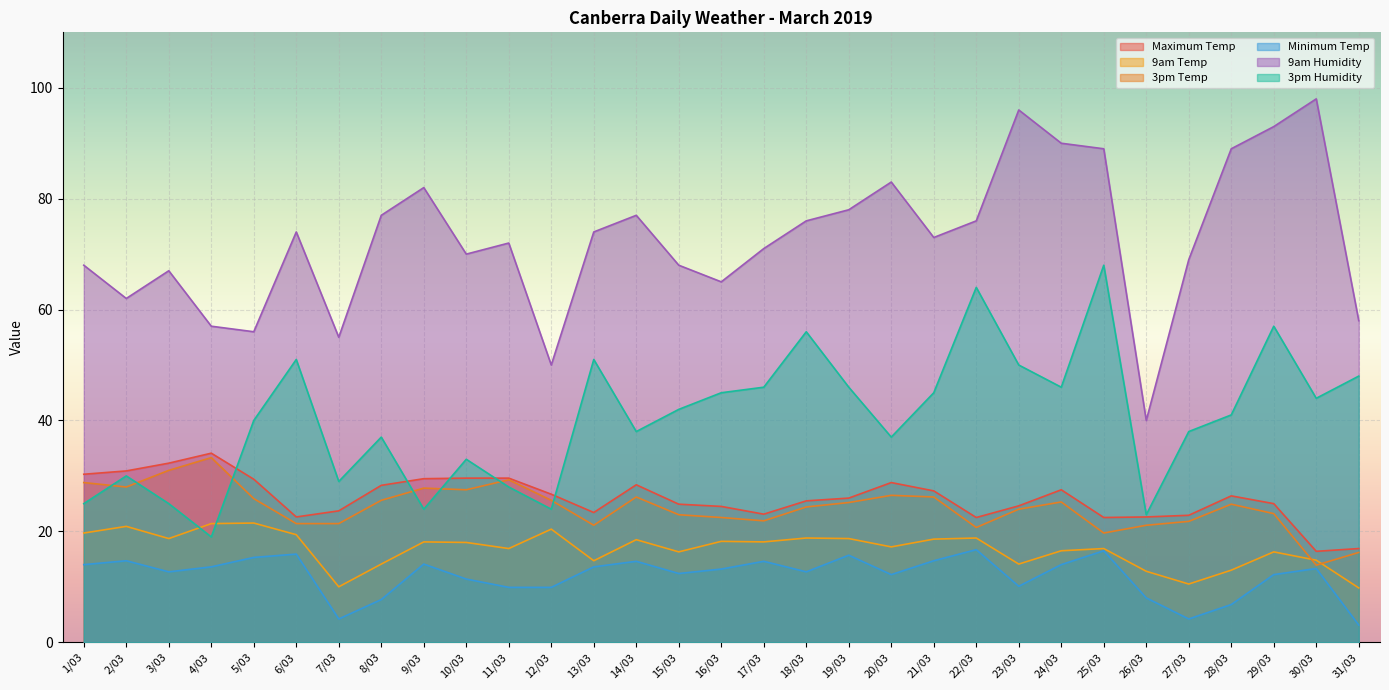

Where does the 3pm Temp series first go above 24?

1/03